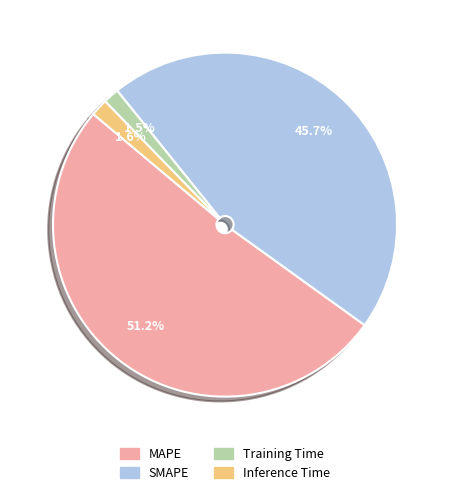

What percentage do Training Time and Inference Time together represent?

3.1%